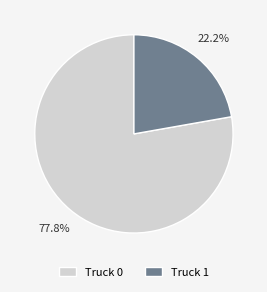

Rank the categories by value from lowest to highest.

Truck 1, Truck 0